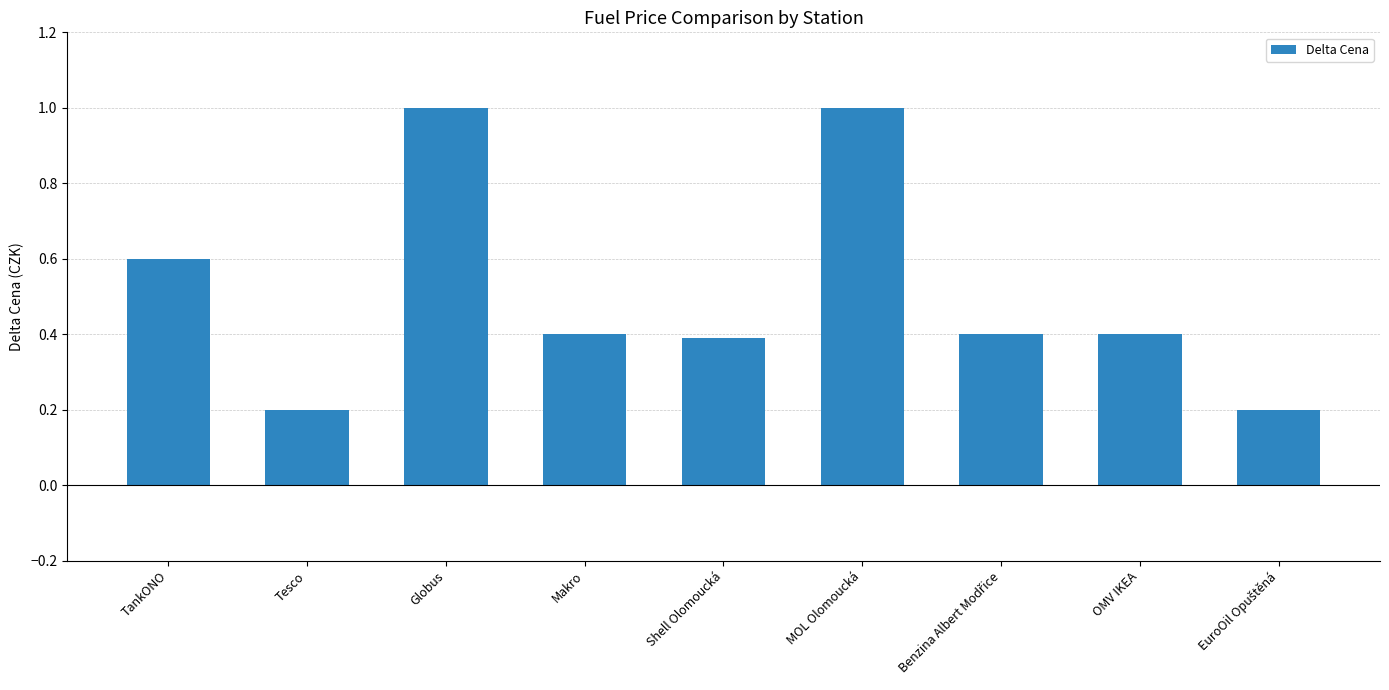

What is the maximum value shown in the chart?

1.0